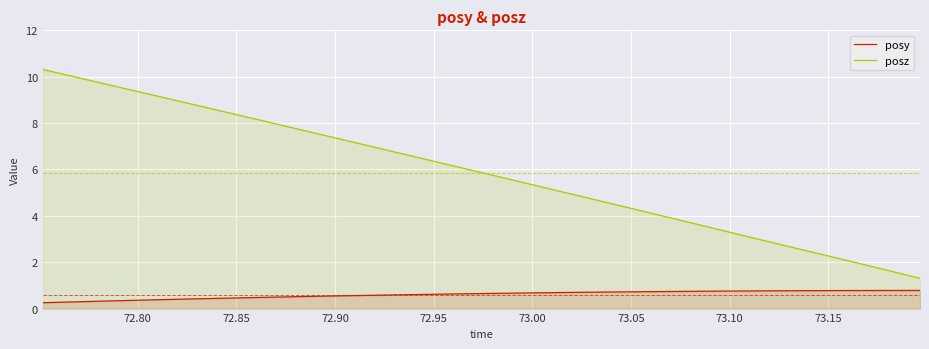

How many series are shown in this chart?

2